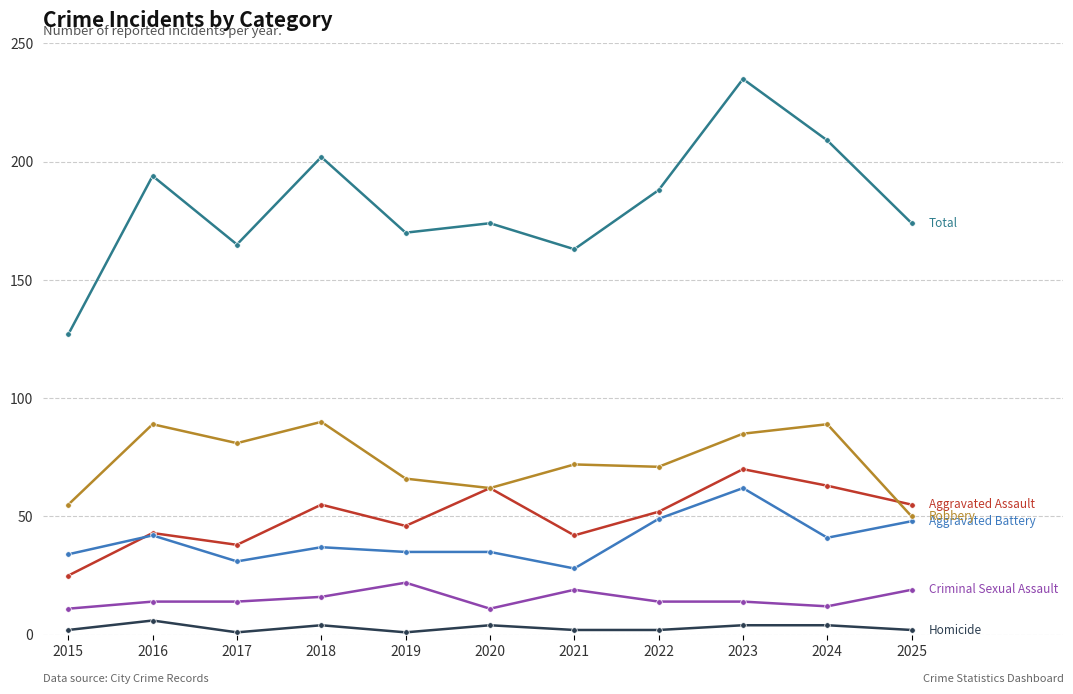

Which category has the highest value across all series?

2023